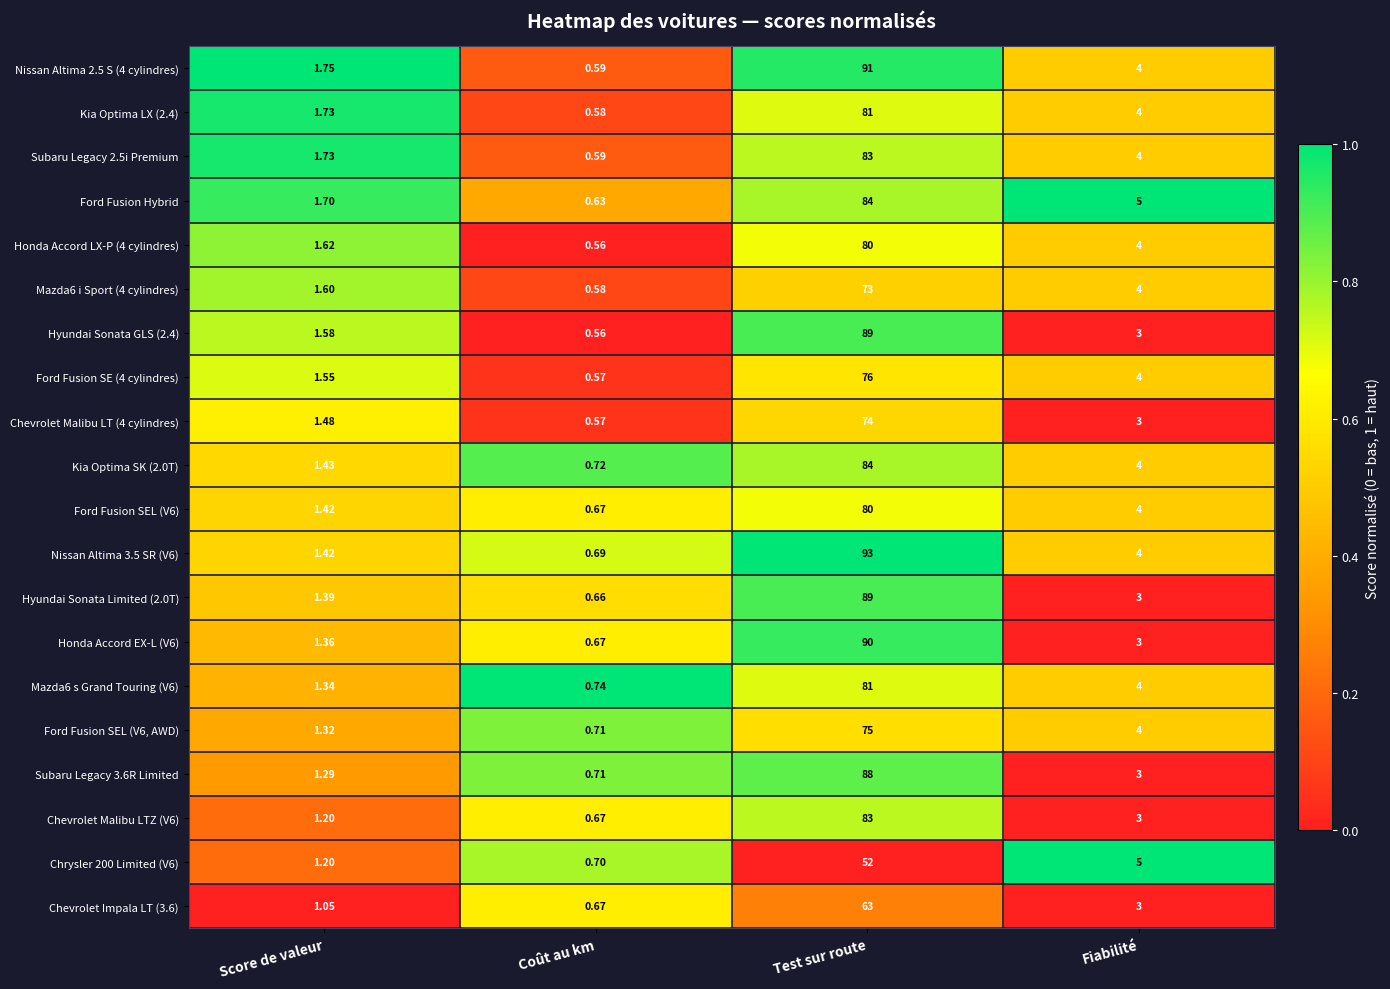

At which label does Chevrolet Malibu LT (4 cylindres) reach its minimum?

Coût au km